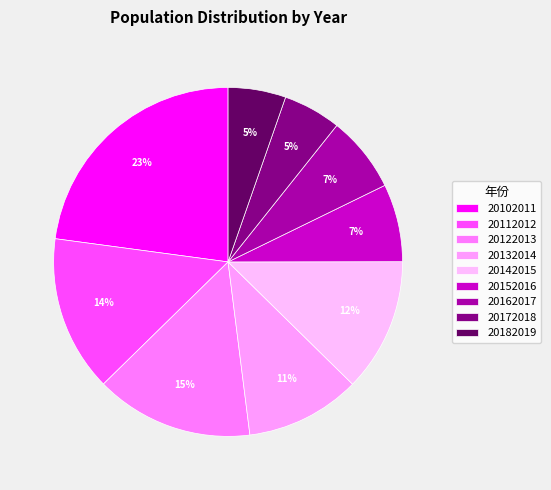

Which slice is the largest?

20102011